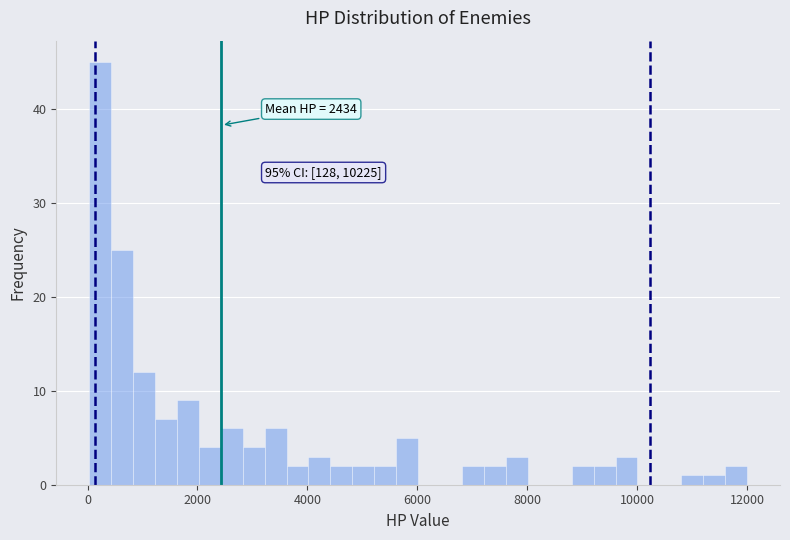

Read against the x-axis, roughly where is the centre of the tallest bar?

200